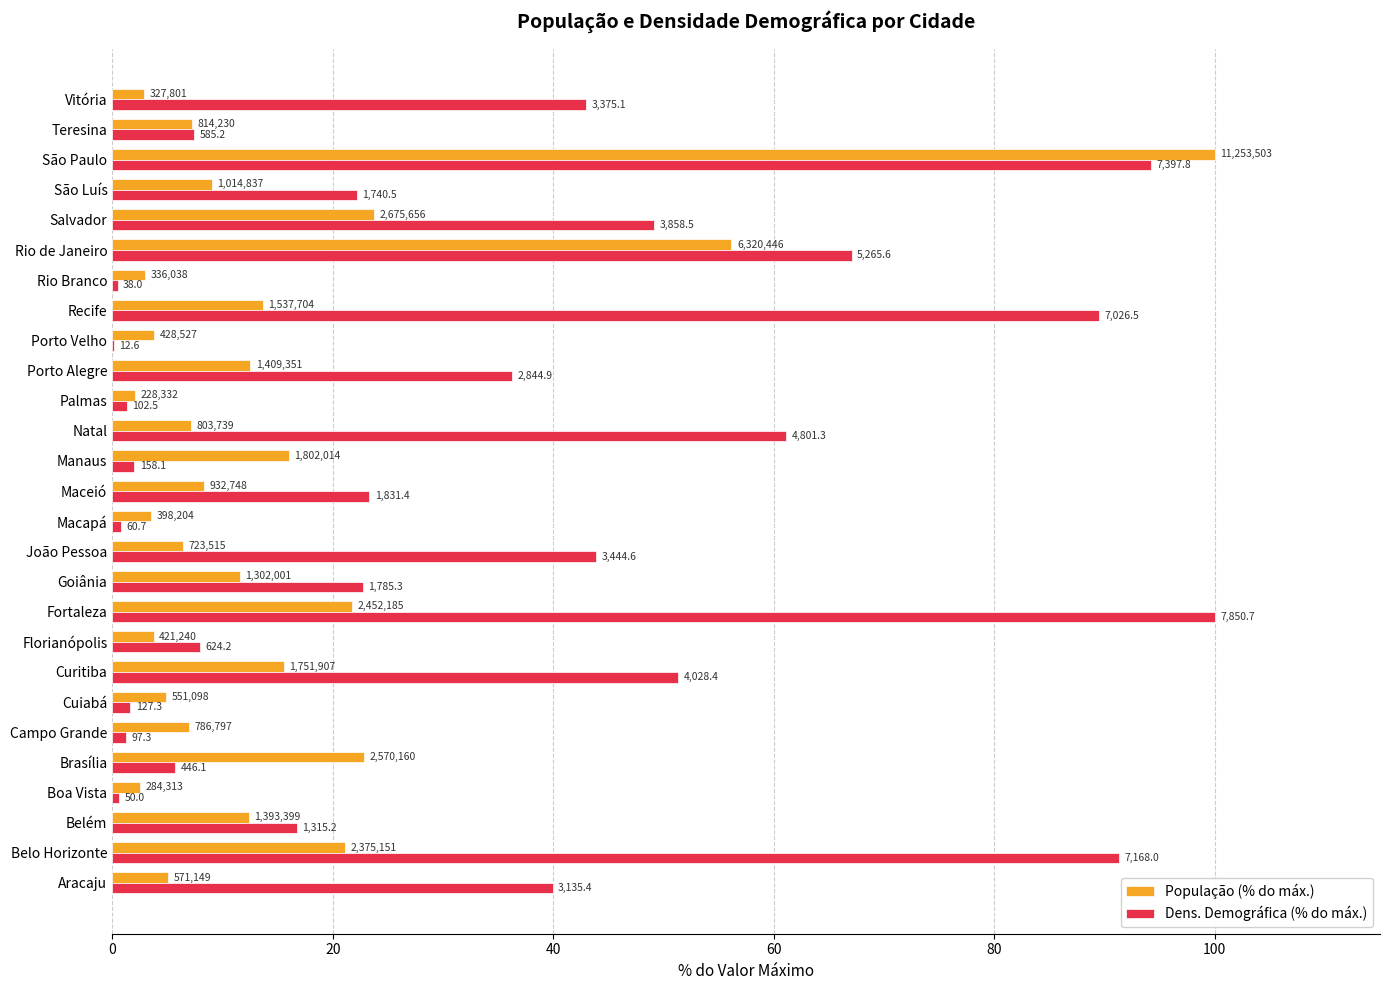

Reading left to right, transcribe all the data shown in this chart.

População (% do máx.): 5.1	21.1	12.4	2.5	22.8	7.0	4.9	15.6	3.7	21.8	11.6	6.4	3.5	8.3	16.0	7.1	2.0	12.5	3.8	13.7	3.0	56.2	23.8	9.0	100.0	7.2	2.9
Dens. Demográfica (% do máx.): 39.9	91.3	16.8	0.6	5.7	1.2	1.6	51.3	8.0	100.0	22.7	43.9	0.8	23.3	2.0	61.2	1.3	36.2	0.2	89.5	0.5	67.1	49.1	22.2	94.2	7.5	43.0